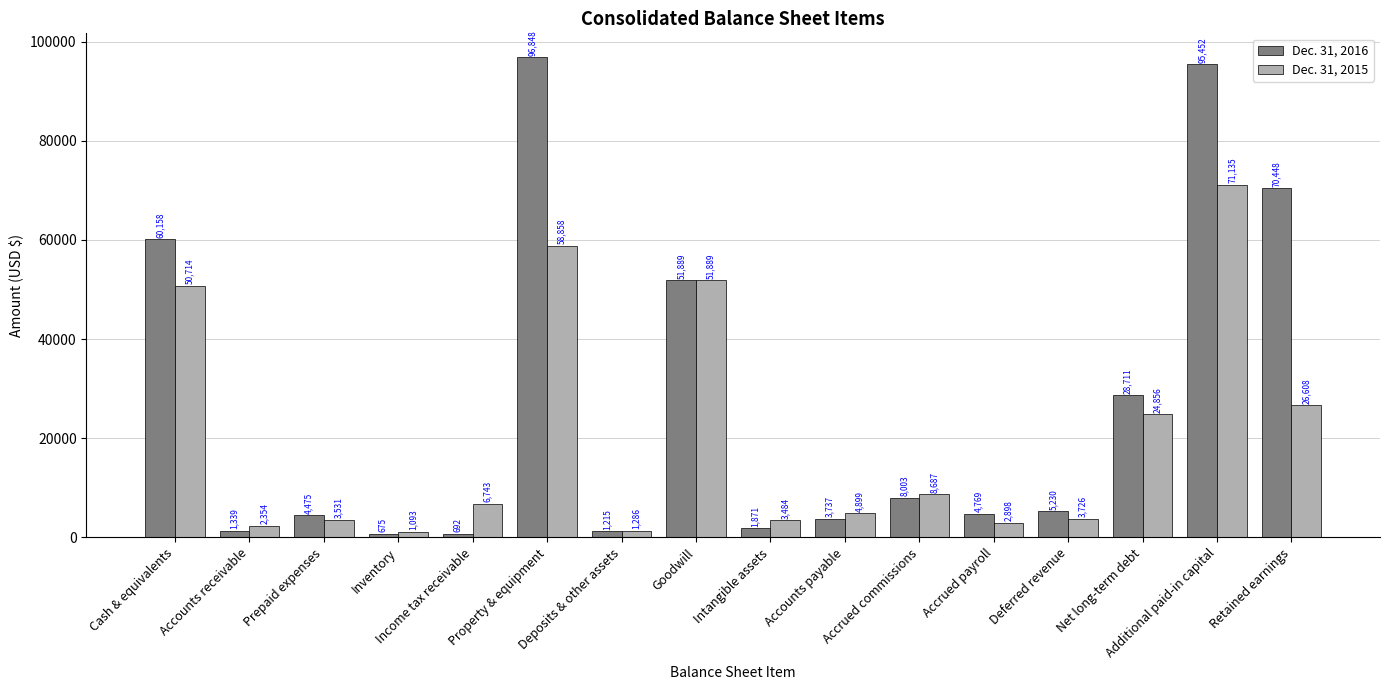

Reading left to right, extract all data points from this chart.

Dec. 31, 2016: 60158	1339	4475	675	692	96848	1215	51889	1871	3737	8003	4769	5230	28711	95452	70448
Dec. 31, 2015: 50714	2354	3531	1093	6743	58858	1286	51889	3484	4899	8687	2898	3726	24856	71135	26608